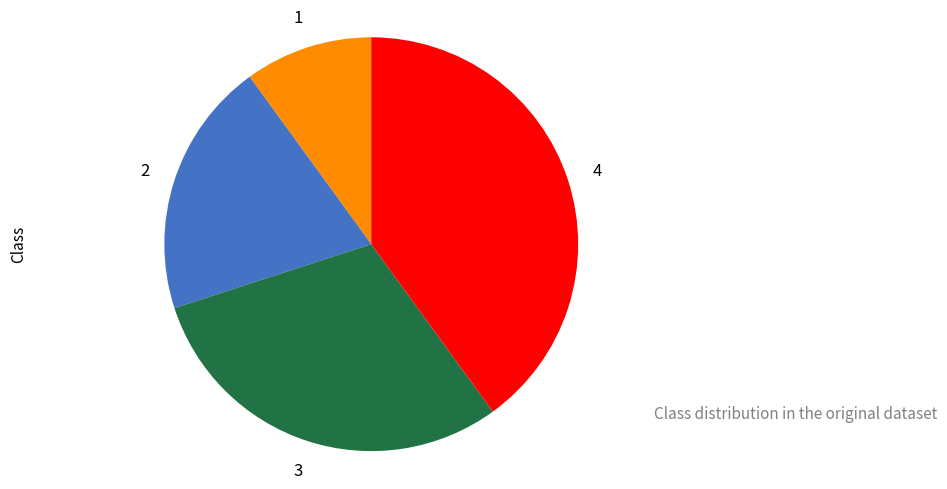

Does any single category account for the majority?

No